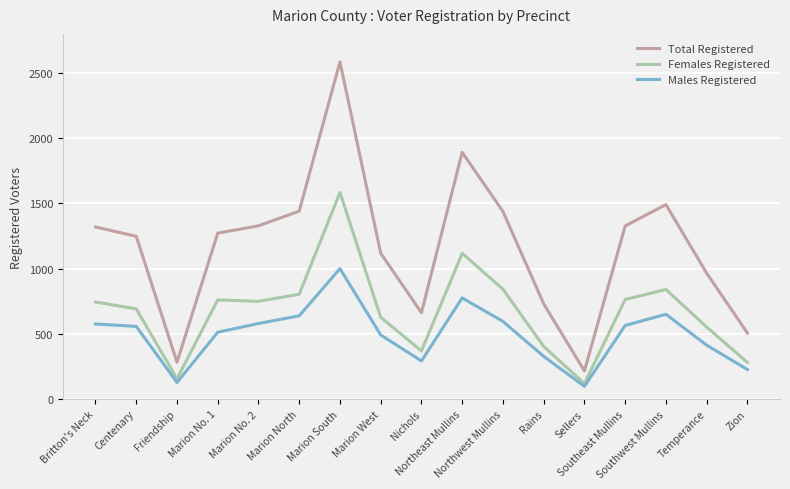

How many lines are shown in the chart?

3